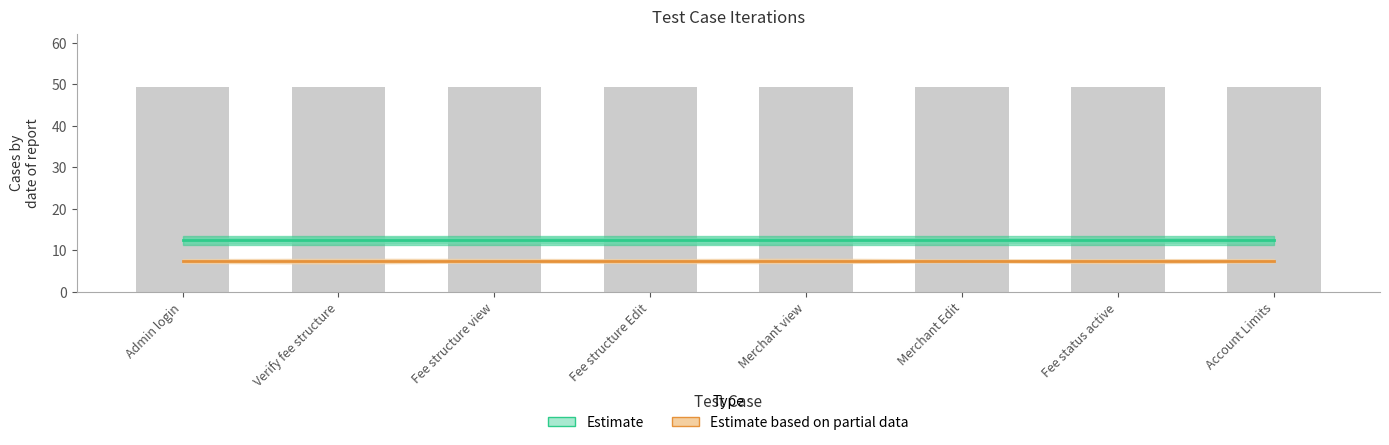

List the series in order of their overall mean, lowest first.

Estimate based on partial data, Estimate